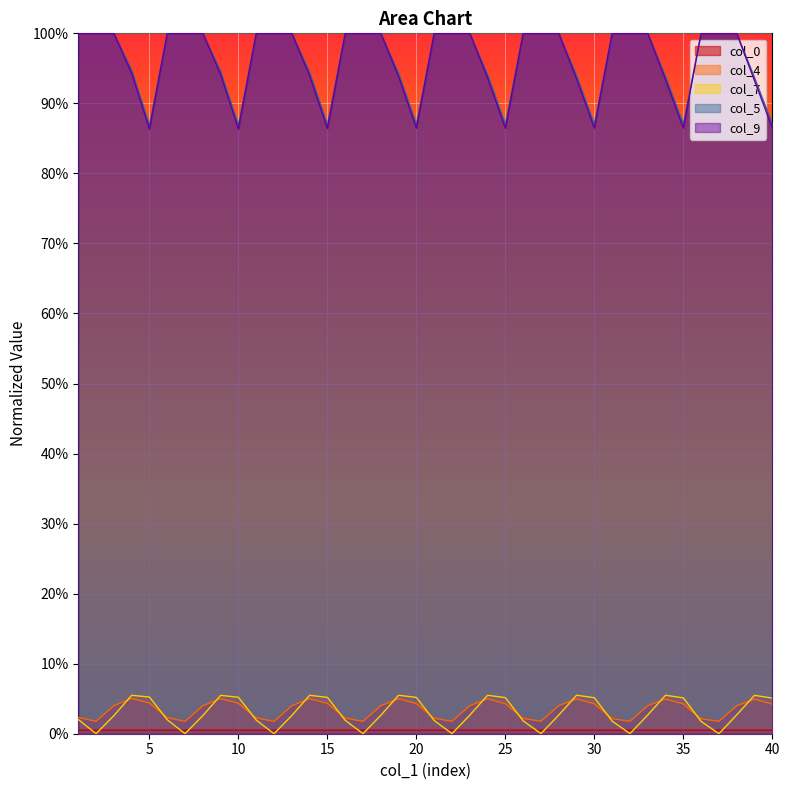

Reading left to right, transcribe all the data shown in this chart.

col_0: 1=0.0	2=0.0	3=0.0	4=0.0	5=0.0	6=0.0	7=0.0	8=0.0	9=0.0	10=0.0	11=0.0	12=0.0	13=0.0	14=0.0	15=0.0	16=0.0	17=0.0	18=0.0	19=0.0	20=0.0	21=0.0	22=0.0	23=0.0	24=0.0	25=0.0	26=0.0	27=0.0	28=0.0	29=0.0	30=0.0	31=0.0	32=0.0	33=0.0	34=0.0	35=0.0	36=0.0	37=0.0	38=0.0	39=0.0	40=0.0
col_4: 1=0.0	2=0.0	3=0.0	4=0.1	5=0.0	6=0.0	7=0.0	8=0.0	9=0.1	10=0.0	11=0.0	12=0.0	13=0.0	14=0.1	15=0.0	16=0.0	17=0.0	18=0.0	19=0.0	20=0.0	21=0.0	22=0.0	23=0.0	24=0.0	25=0.0	26=0.0	27=0.0	28=0.0	29=0.0	30=0.0	31=0.0	32=0.0	33=0.0	34=0.0	35=0.0	36=0.0	37=0.0	38=0.0	39=0.0	40=0.0
col_7: 1=0.0	2=0.0	3=0.0	4=0.1	5=0.1	6=0.0	7=0.0	8=0.0	9=0.1	10=0.1	11=0.0	12=0.0	13=0.0	14=0.1	15=0.1	16=0.0	17=0.0	18=0.0	19=0.1	20=0.1	21=0.0	22=0.0	23=0.0	24=0.1	25=0.1	26=0.0	27=0.0	28=0.0	29=0.1	30=0.1	31=0.0	32=0.0	33=0.0	34=0.1	35=0.1	36=0.0	37=0.0	38=0.0	39=0.1	40=0.1
col_5: 1=1.0	2=1.0	3=1.0	4=0.9	5=0.9	6=1.0	7=1.0	8=1.0	9=0.9	10=0.9	11=1.0	12=1.0	13=1.0	14=0.9	15=0.9	16=1.0	17=1.0	18=1.0	19=0.9	20=0.9	21=1.0	22=1.0	23=1.0	24=0.9	25=0.9	26=1.0	27=1.0	28=1.0	29=0.9	30=0.9	31=1.0	32=1.0	33=1.0	34=0.9	35=0.9	36=1.0	37=1.0	38=1.0	39=0.9	40=0.9
col_9: 1=1.0	2=1.0	3=1.0	4=0.9	5=0.9	6=1.0	7=1.0	8=1.0	9=0.9	10=0.9	11=1.0	12=1.0	13=1.0	14=0.9	15=0.9	16=1.0	17=1.0	18=1.0	19=0.9	20=0.9	21=1.0	22=1.0	23=1.0	24=0.9	25=0.9	26=1.0	27=1.0	28=1.0	29=0.9	30=0.9	31=1.0	32=1.0	33=1.0	34=0.9	35=0.9	36=1.0	37=1.0	38=1.0	39=0.9	40=0.9